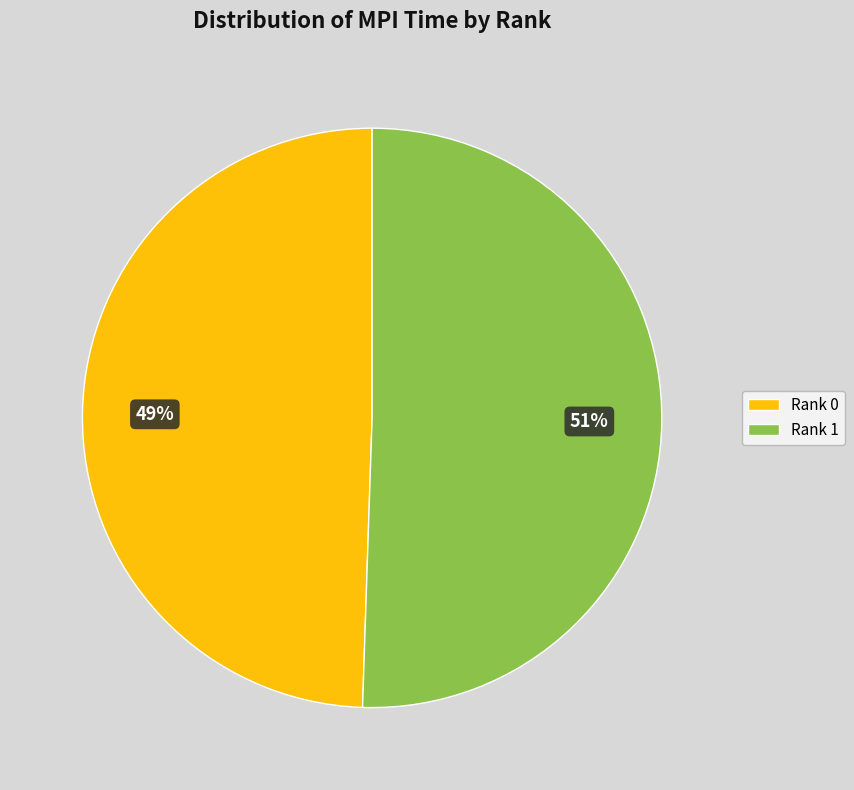

The Rank 0 slice represents 49% of the pie. True or false?

True